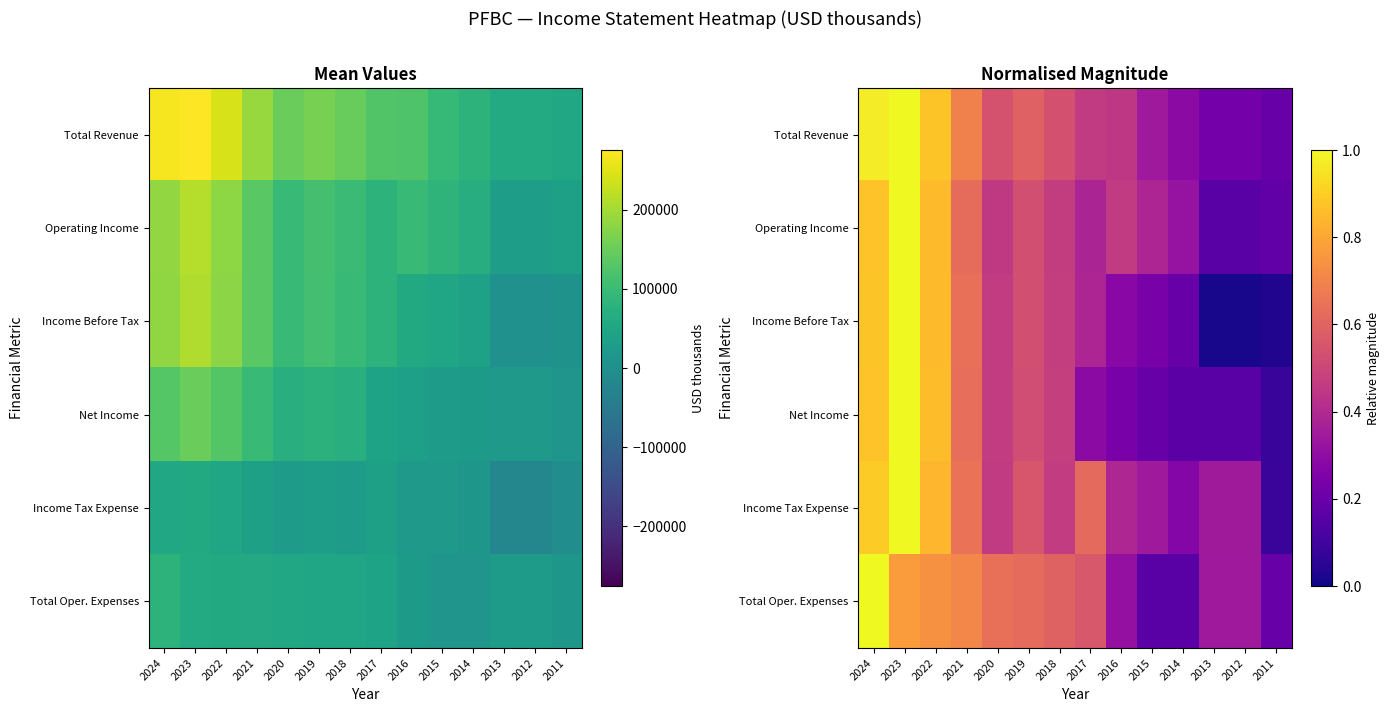

What is the total value across all series at 2023?

5.8